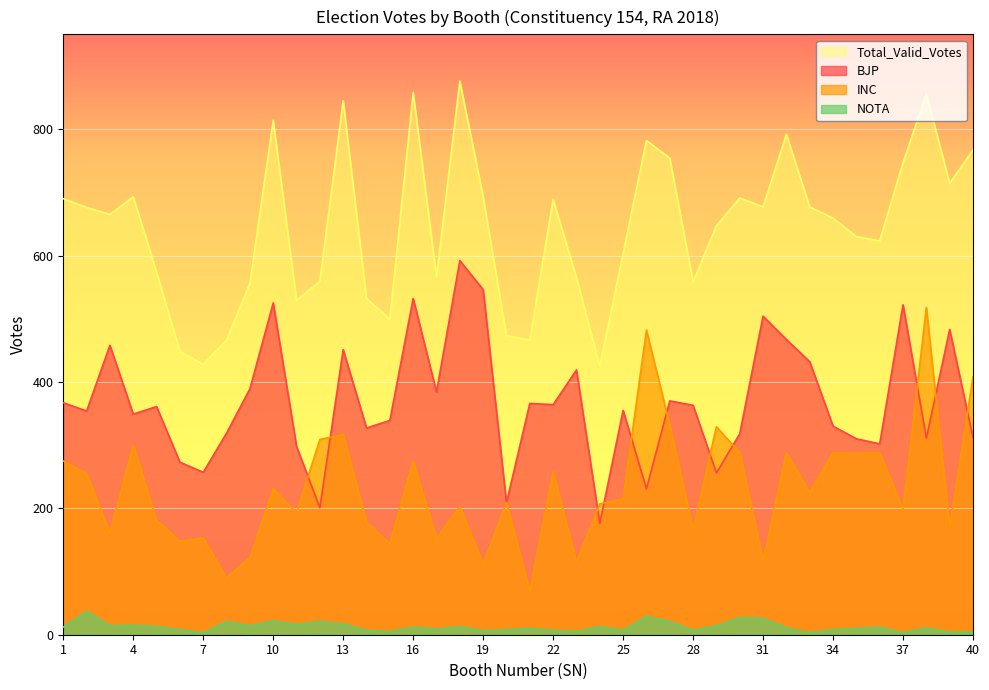

Is it true that BJP equals 389 at 9?

True